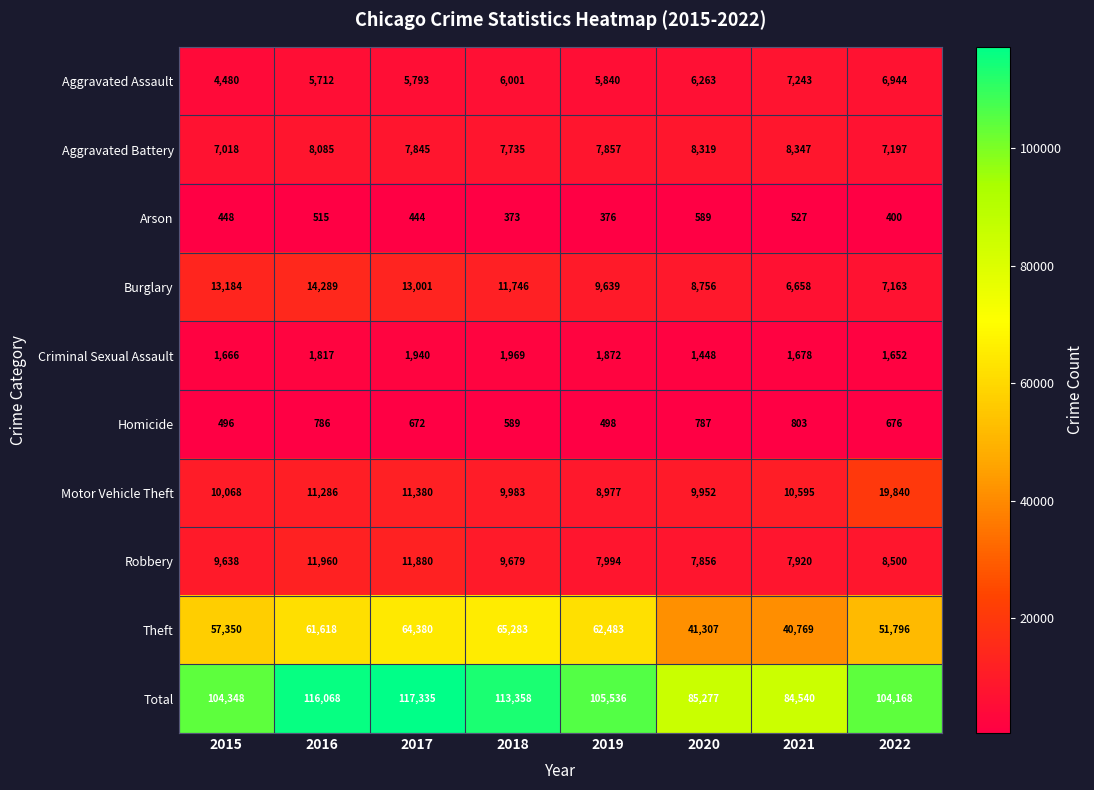

Which series has the largest total across all categories?

Total